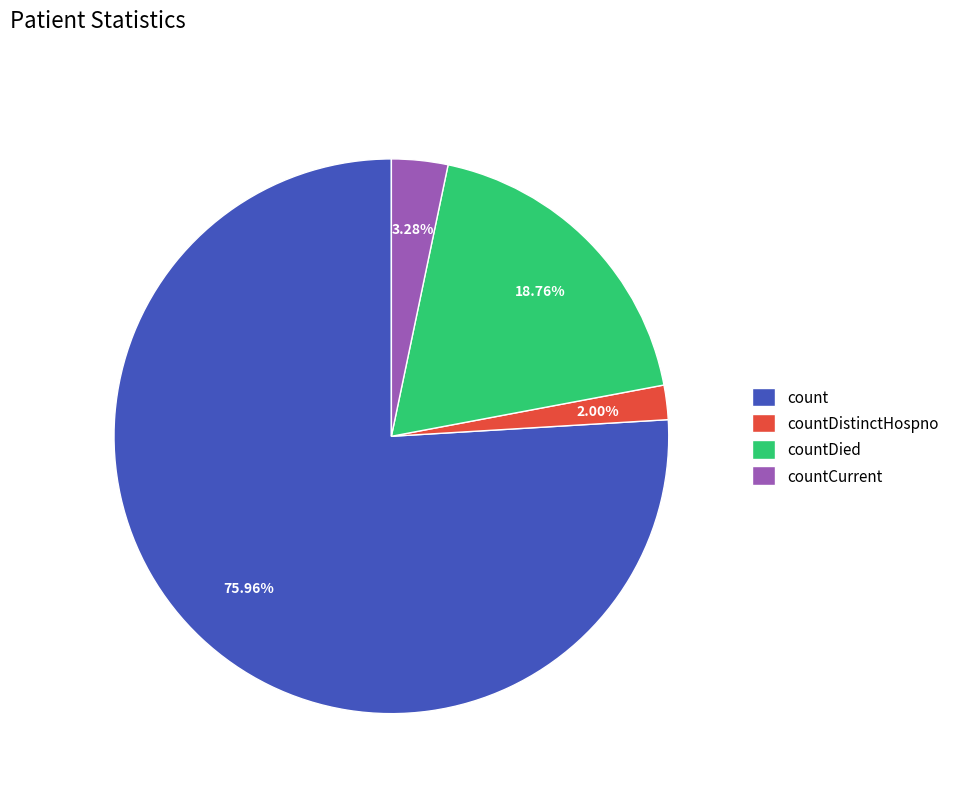

What is the ratio of the value at countDied to the value at countCurrent?

5.7